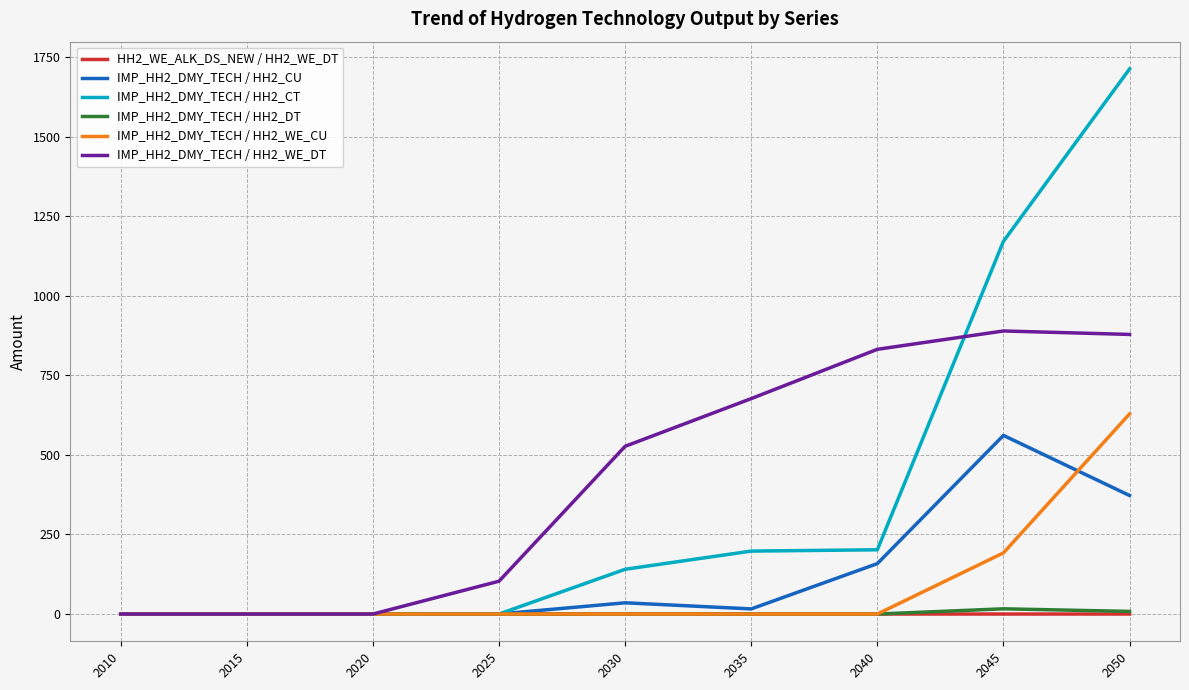

At which category does the chart reach its peak across all series?

2050